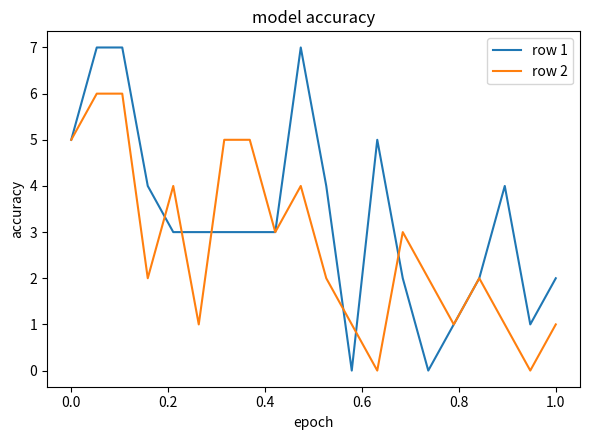

Which series has the largest total across all categories?

row 1